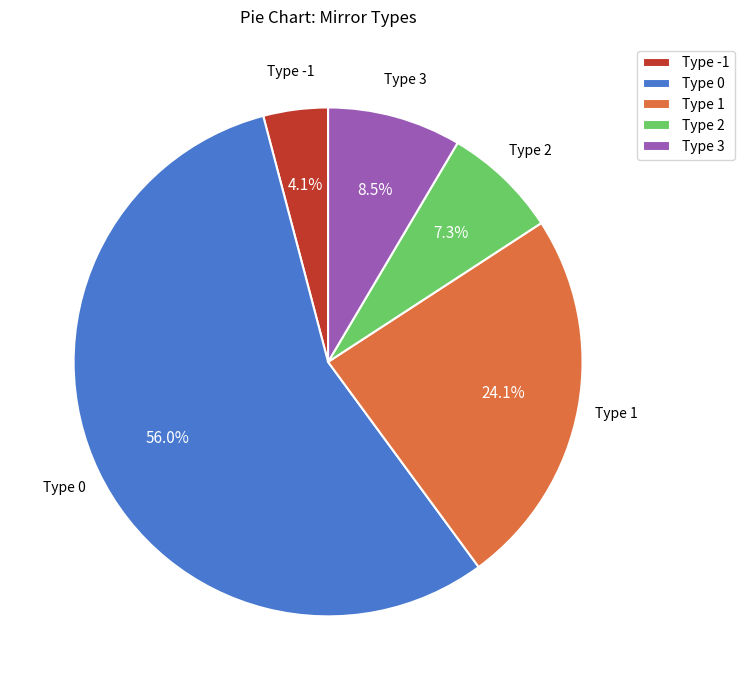

Between Type 2 and Type 1, which is larger?

Type 1